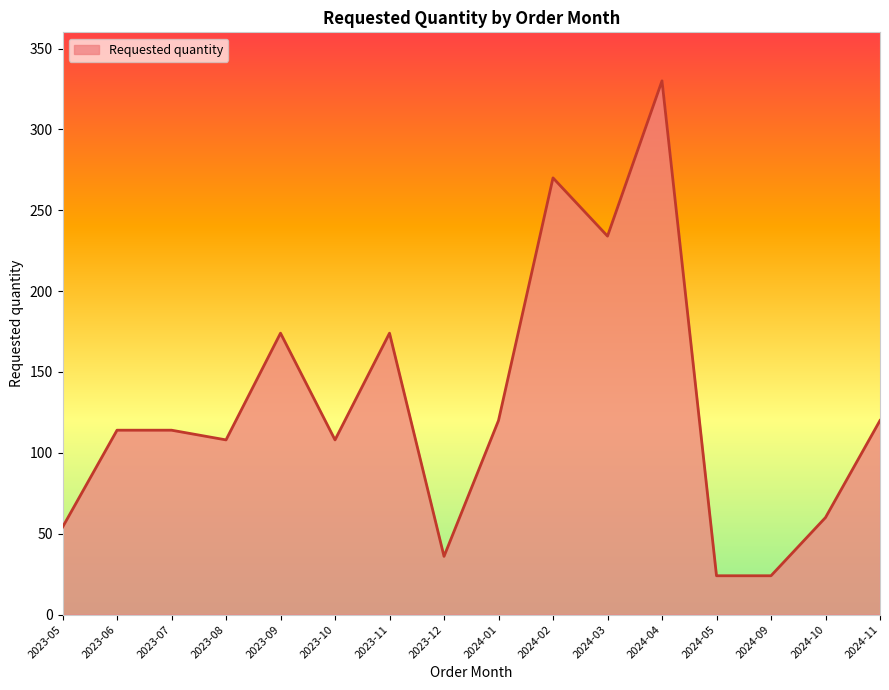

Which category has the highest value across all series?

2024-04